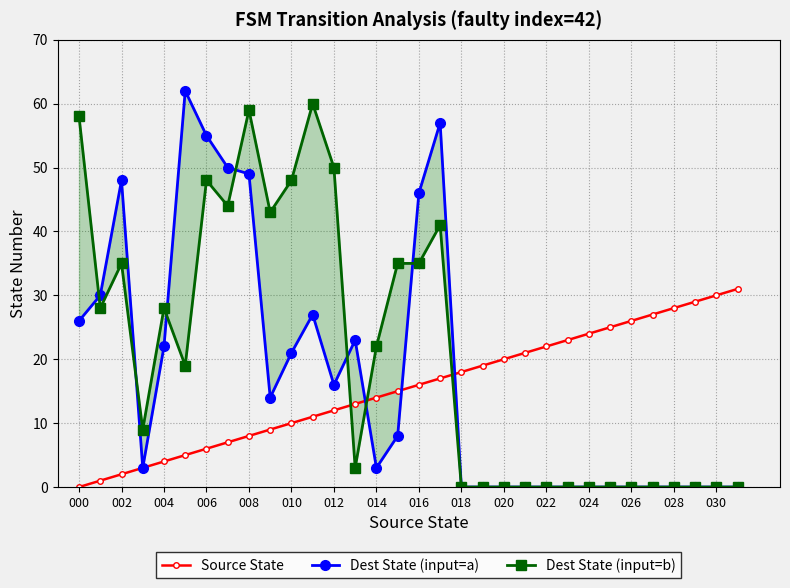

Which series has the largest total across all categories?

Dest State (input=b)